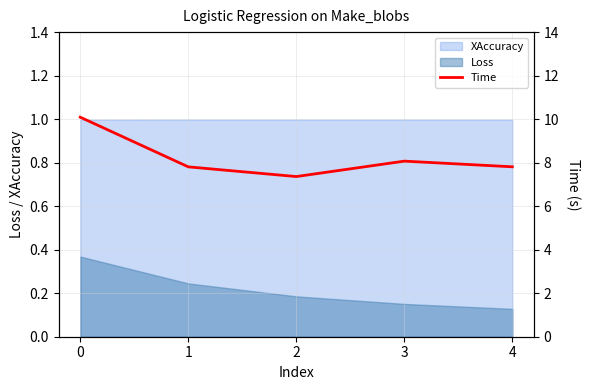

What is the highest value of the XAccuracy series?

1.0